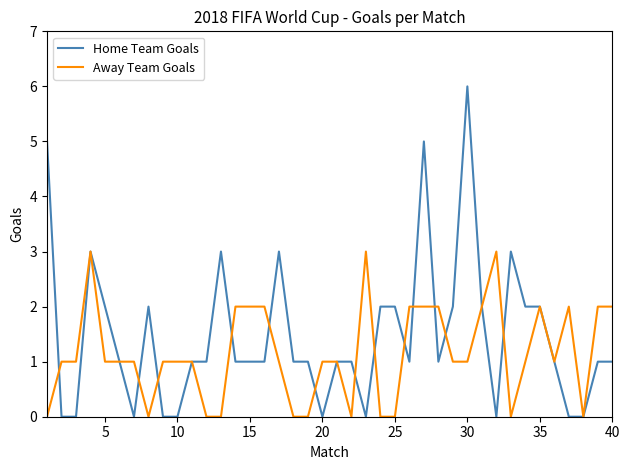

Which series has the largest range (max minus min)?

Home Team Goals